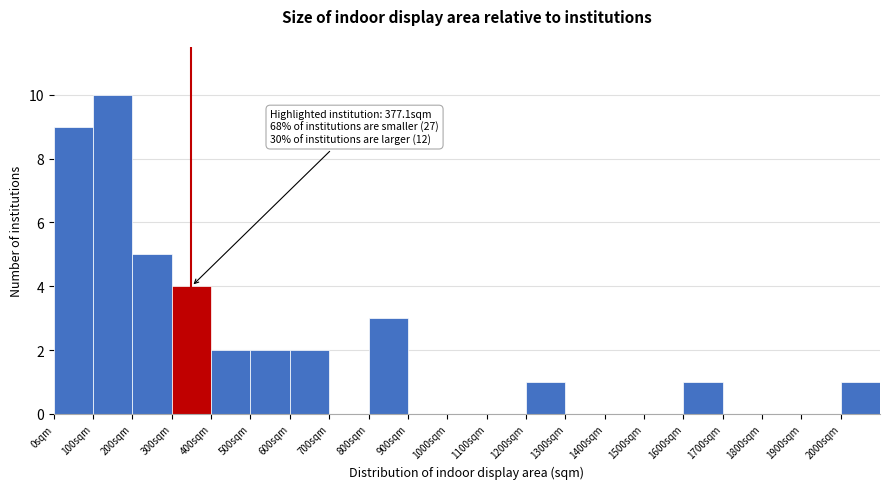

Which range on the x-axis has the tallest bar?

100 to 200